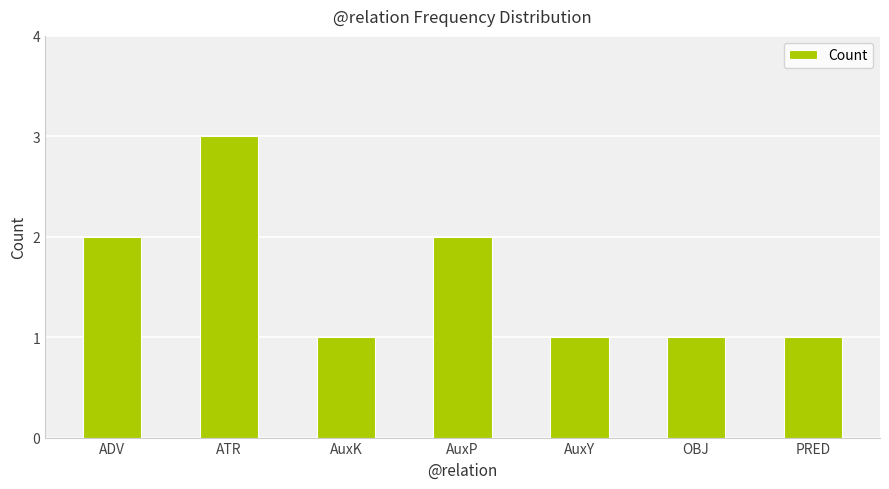

How many series are shown in this chart?

1